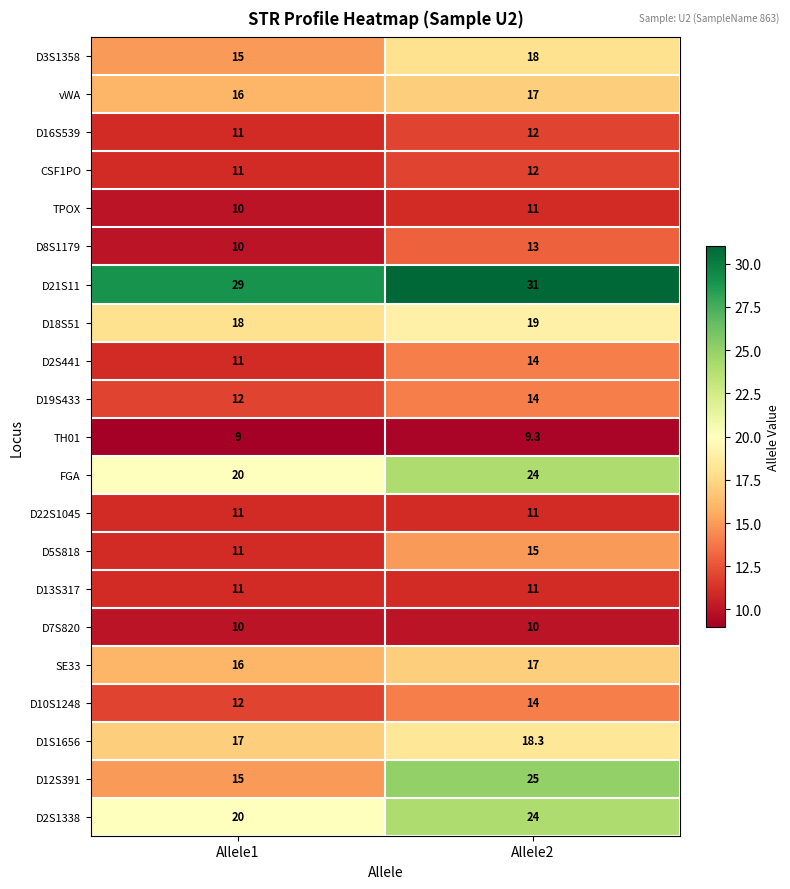

At how many categories does at least one series exceed 14?

2